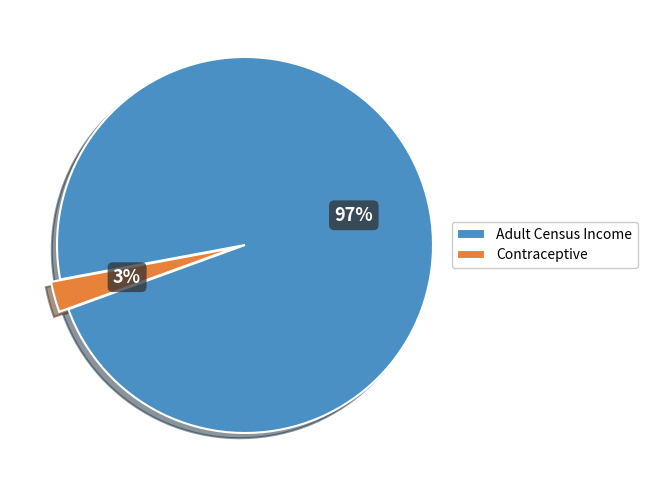

Is the sum of Contraceptive and Adult Census Income greater than half?

Yes